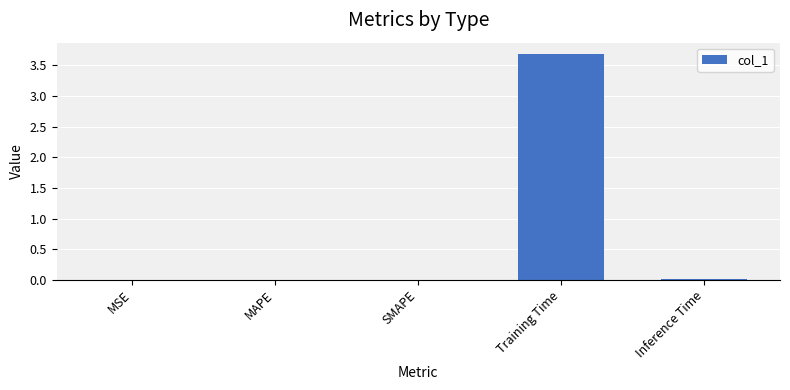

Which has a higher value, Training Time or MSE?

Training Time